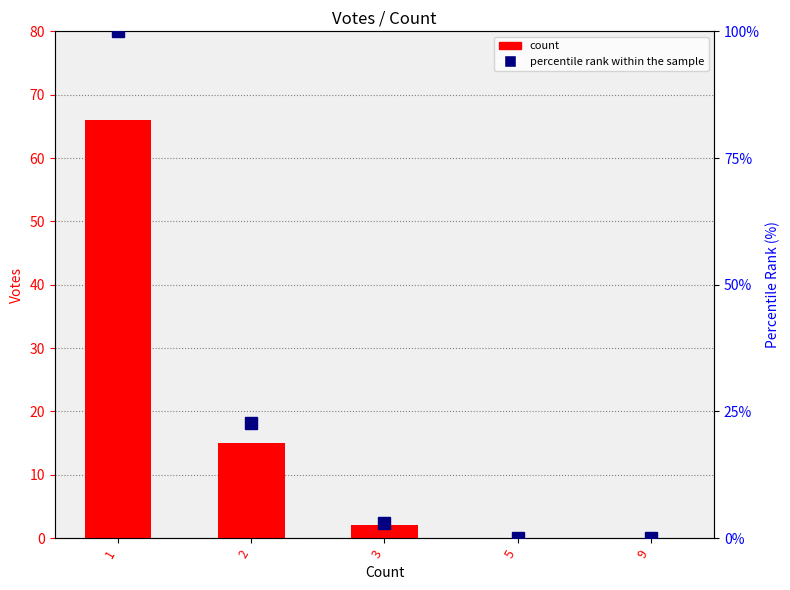

Reading right to left, transcribe all the data shown in this chart.

count: 9=0.0	5=0.0	3=2.0	2=15.0	1=66.0
percentile rank within the sample: 9=0.0	5=0.0	3=3.0	2=22.7	1=100.0